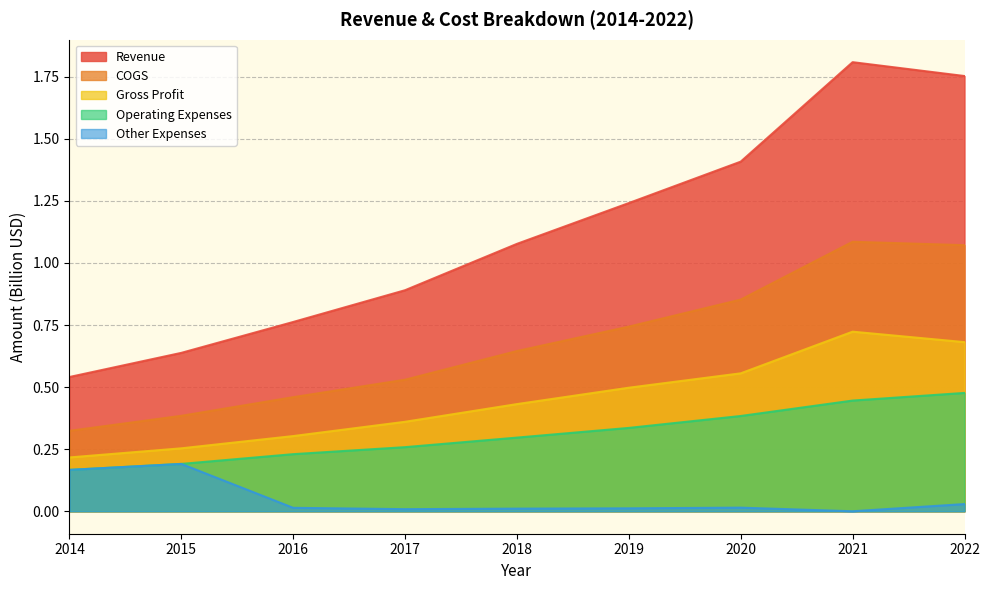

Reading left to right, transcribe all the data shown in this chart.

Revenue: 0.5	0.6	0.8	0.9	1.1	1.2	1.4	1.8	1.8
COGS: 0.3	0.4	0.5	0.5	0.6	0.7	0.9	1.1	1.1
Gross Profit: 0.2	0.3	0.3	0.4	0.4	0.5	0.6	0.7	0.7
Operating Expenses: 0.2	0.2	0.2	0.3	0.3	0.3	0.4	0.4	0.5
Other Expenses: 0.2	0.2	0.0	0.0	0.0	0.0	0.0	0.0	0.0